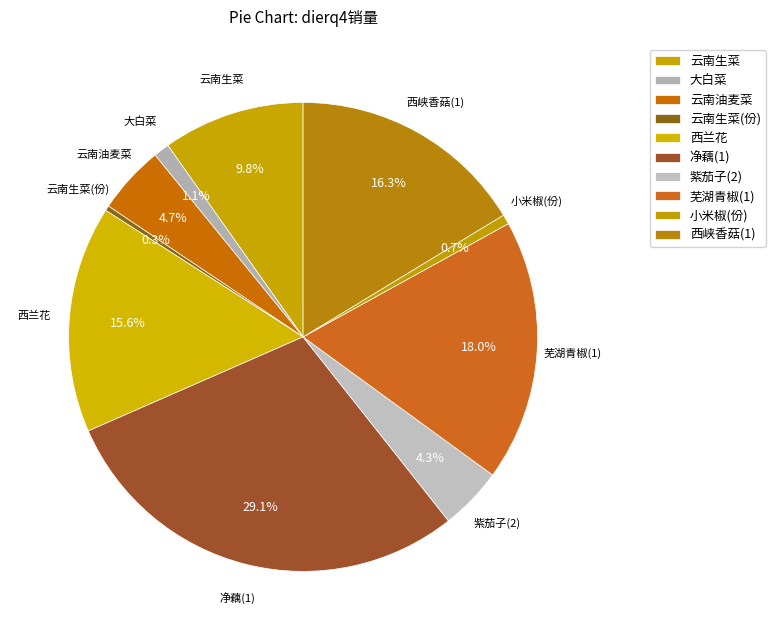

To the nearest percent, what is the difference between the largest and smallest slice percentages?

29%